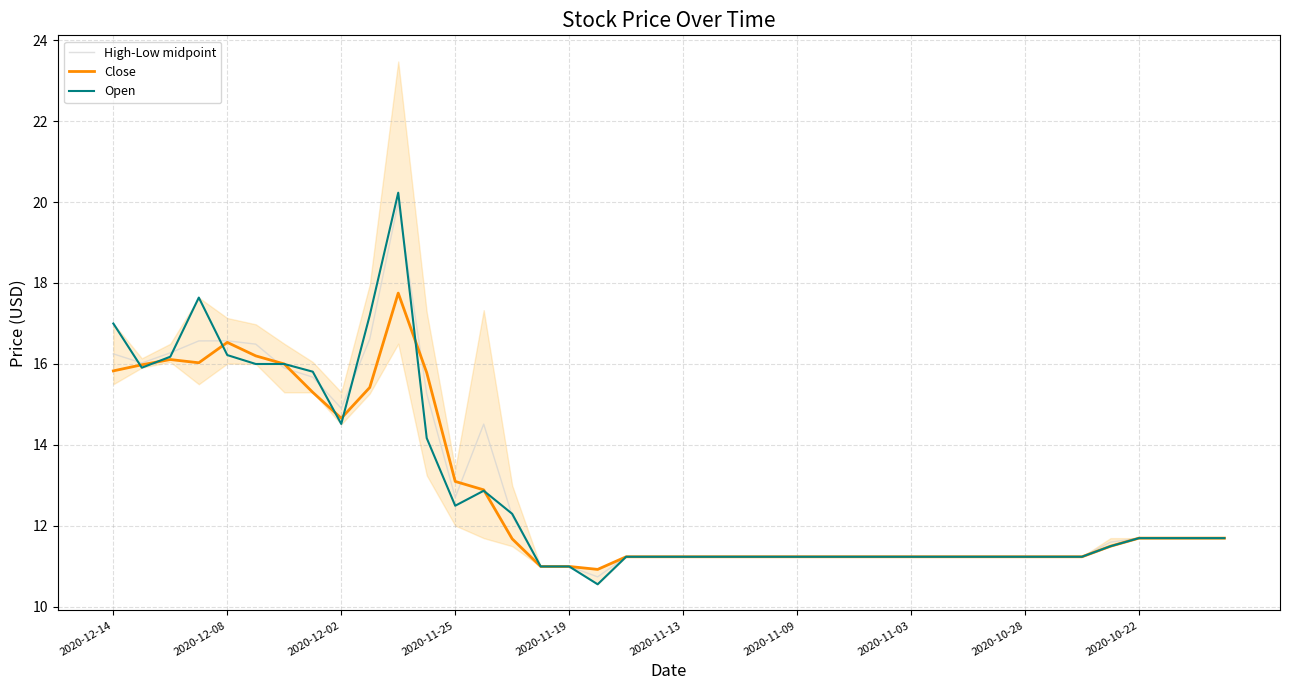

How many times do Close and High-Low midpoint cross each other?

4